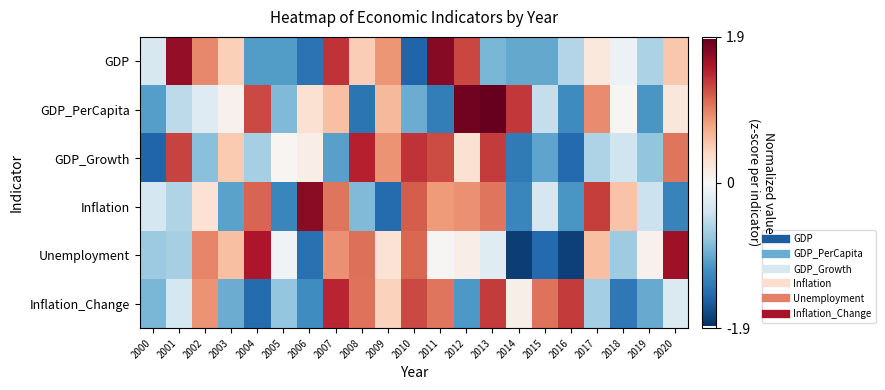

At which category is the sum across all series the highest?

2013